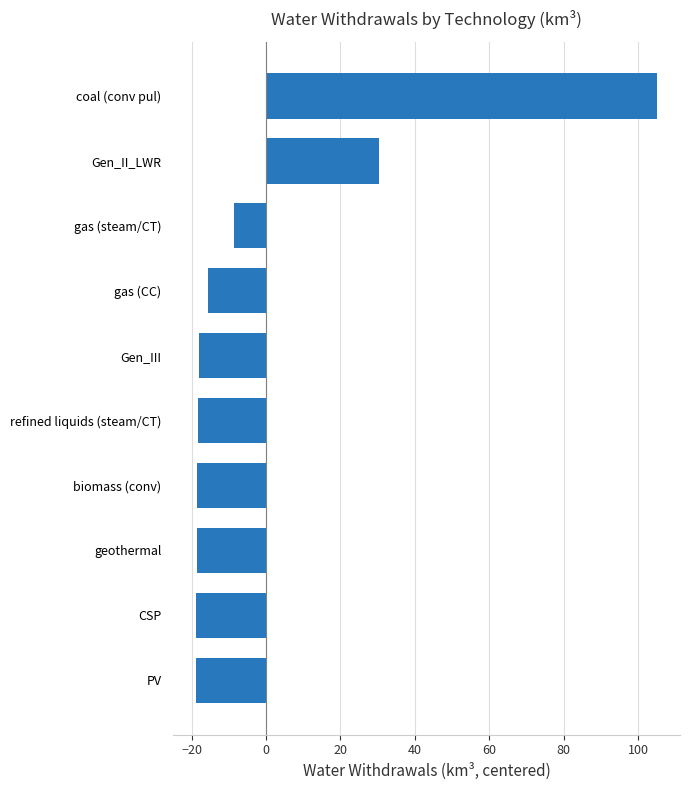

Which has a higher value, coal (conv pul) or refined liquids (steam/CT)?

coal (conv pul)